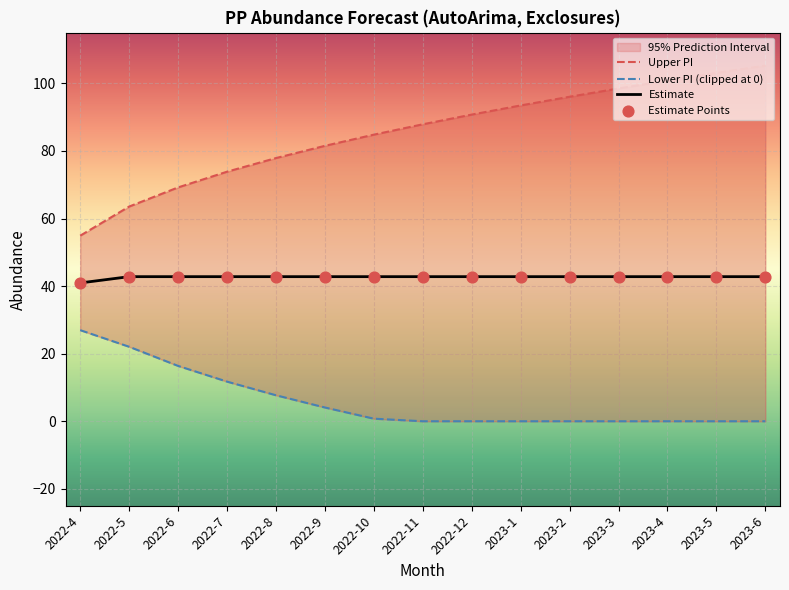

Which series contains the lowest Y value?

Lower PI (clipped at 0)